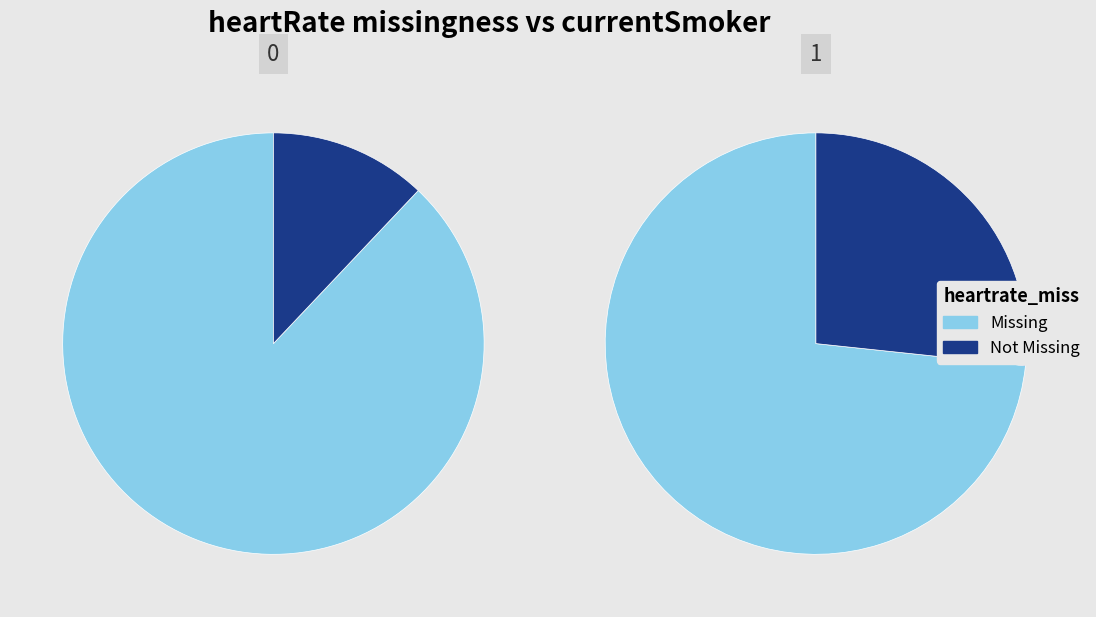

To the nearest percent, what portion does 82 represent?

19%